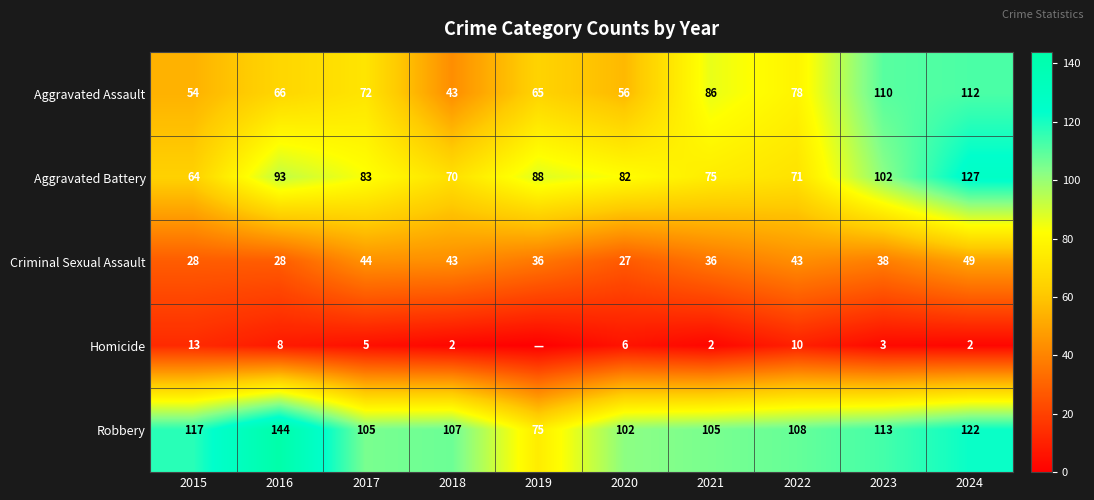

What is the difference between the highest and lowest values at 2019?

88